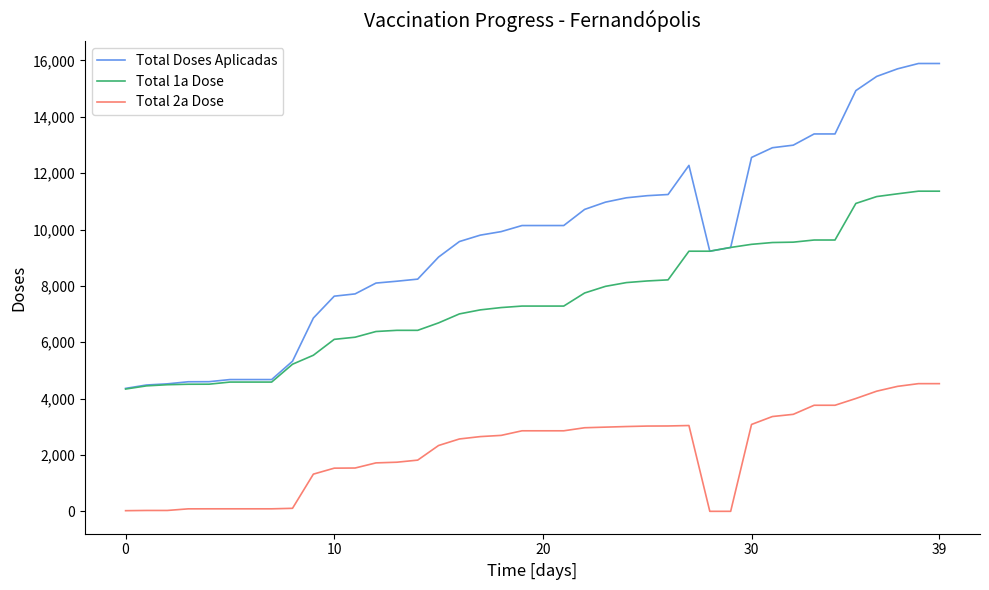

Rank the series by their maximum value, from lowest to highest.

Total 2a Dose, Total 1a Dose, Total Doses Aplicadas